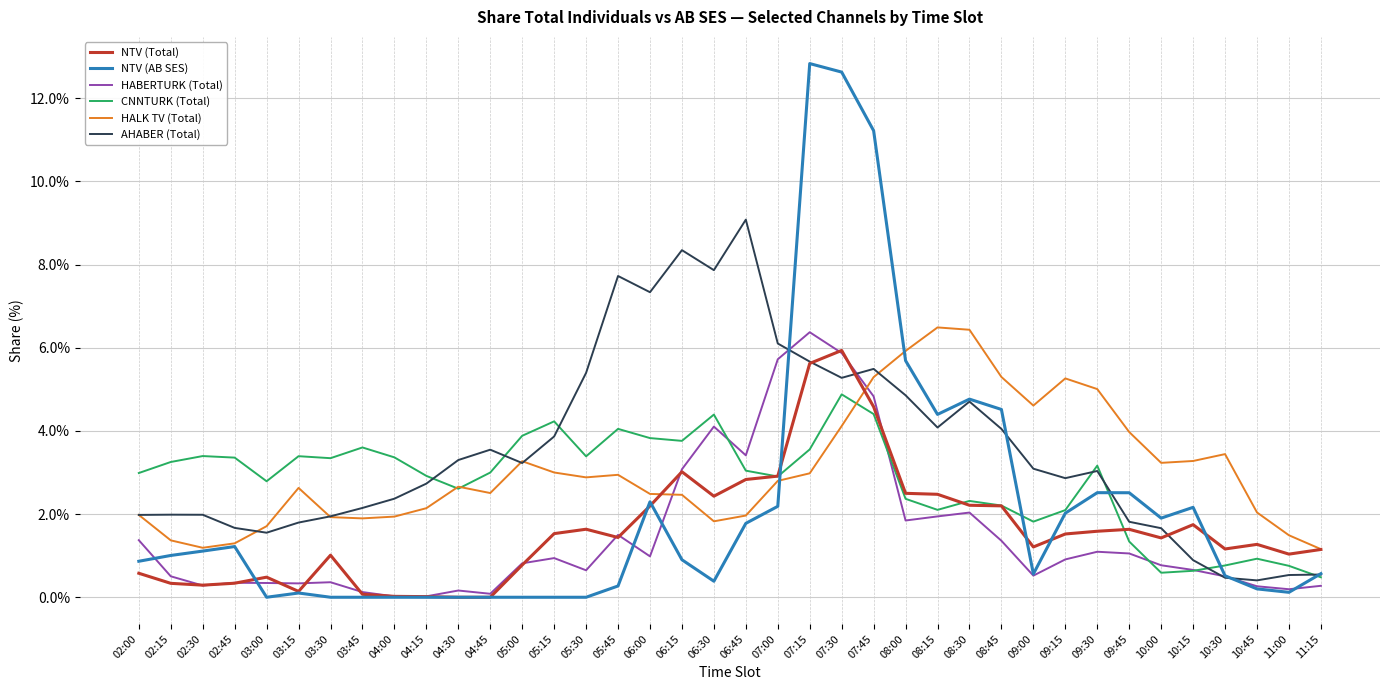

Where is NTV (AB SES) nearest to the value 6?

08:00